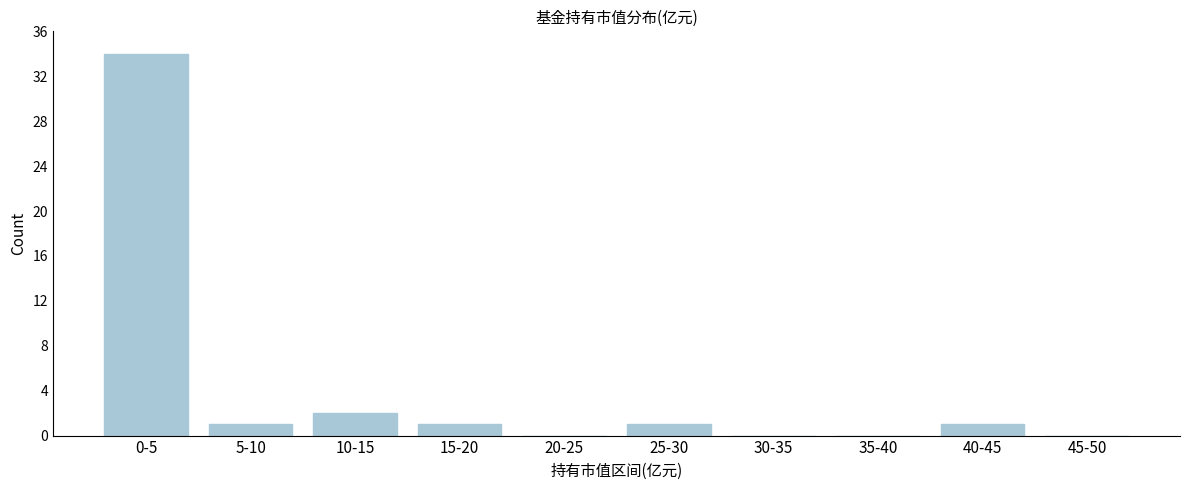

Reading left to right, what are all the values shown in this chart?

0-5=34	5-10=1	10-15=2	15-20=1	20-25=0	25-30=1	30-35=0	35-40=0	40-45=1	45-50=0